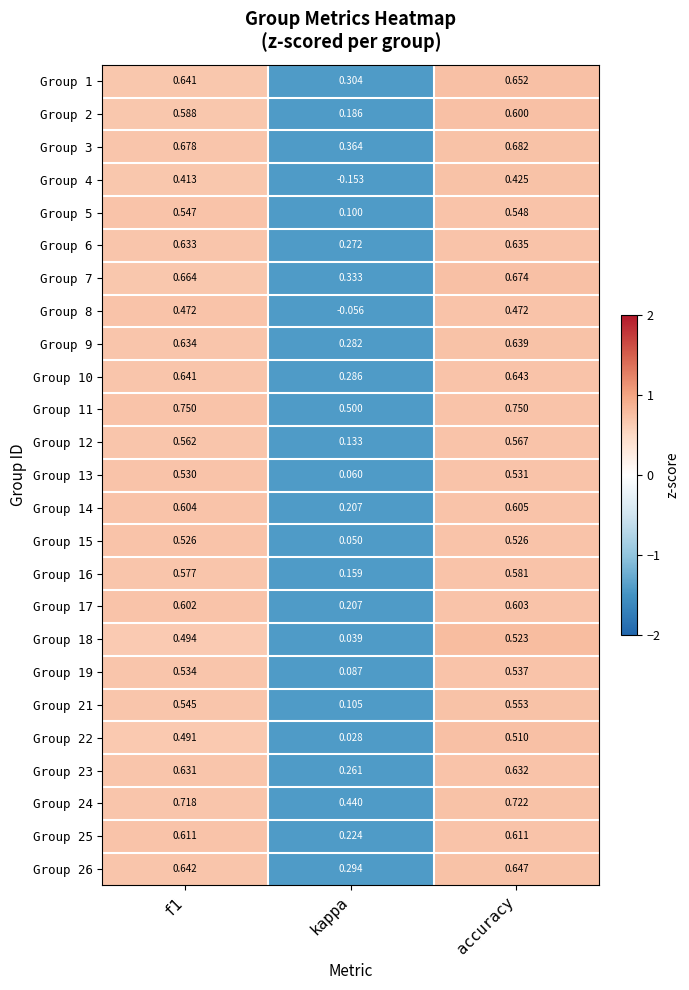

Count the number of categories in the chart.

3